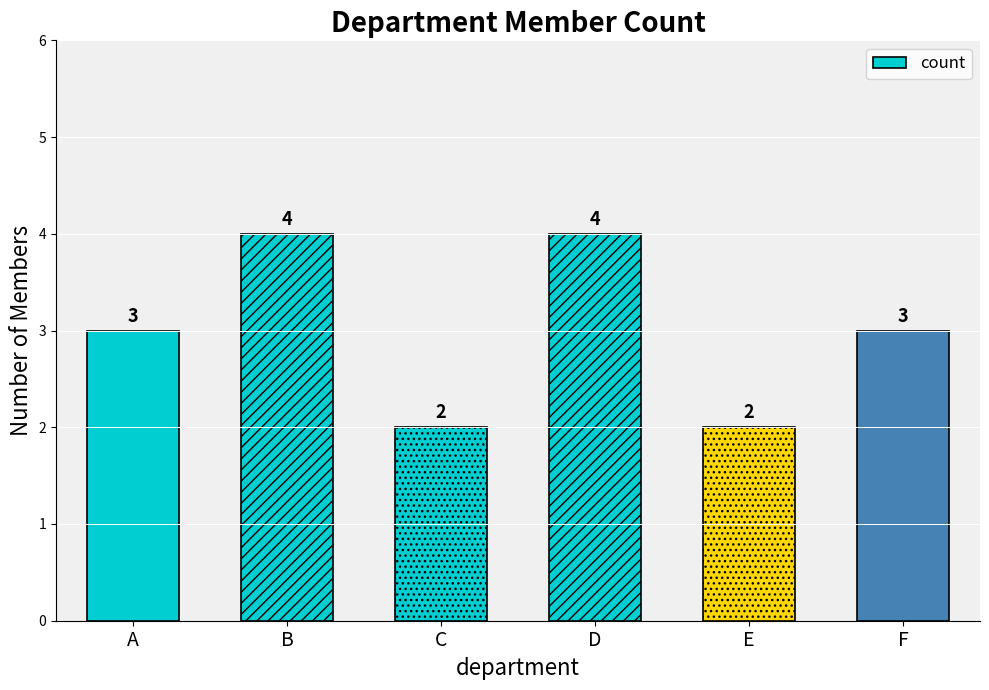

Reading left to right, extract all data points from this chart.

3	4	2	4	2	3